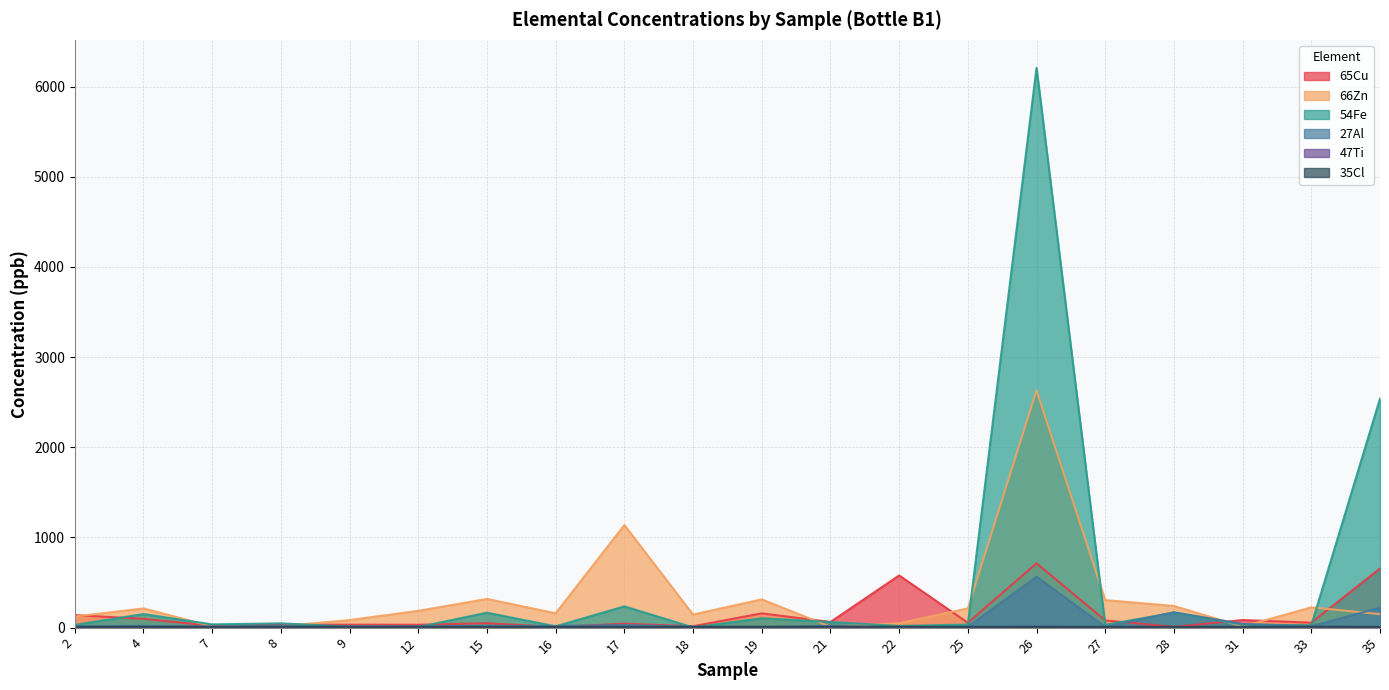

What value does the 66Zn series have at 8?

16.5